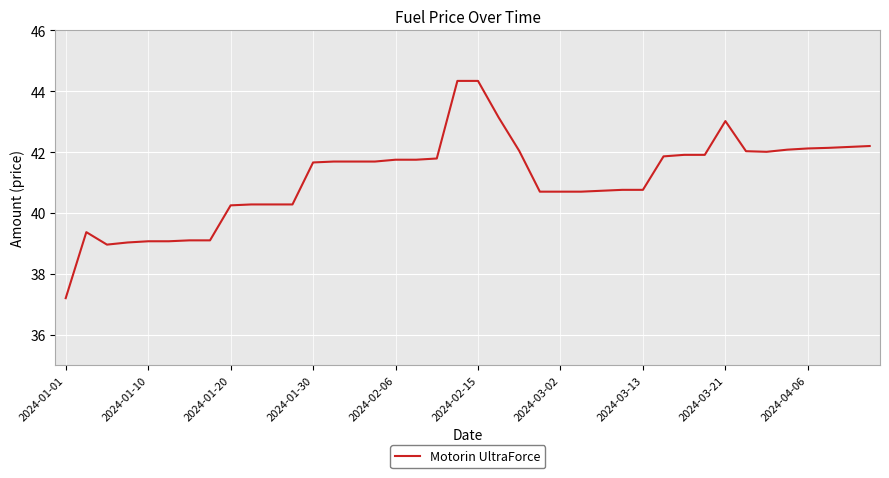

What is the difference between the maximum and minimum values?

7.1